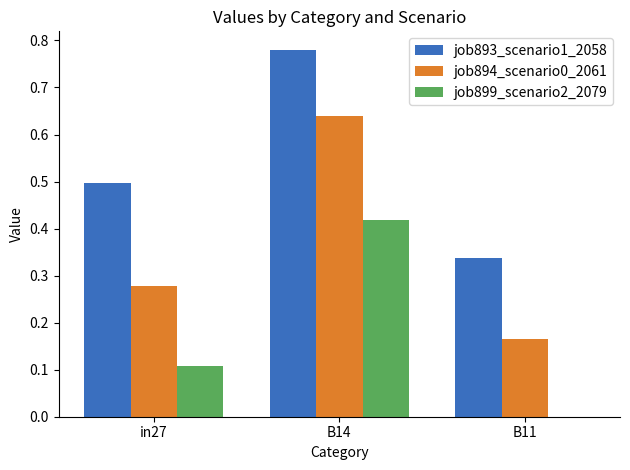

What is the sum of the job894_scenario0_2061 values at in27 and B14?

0.9